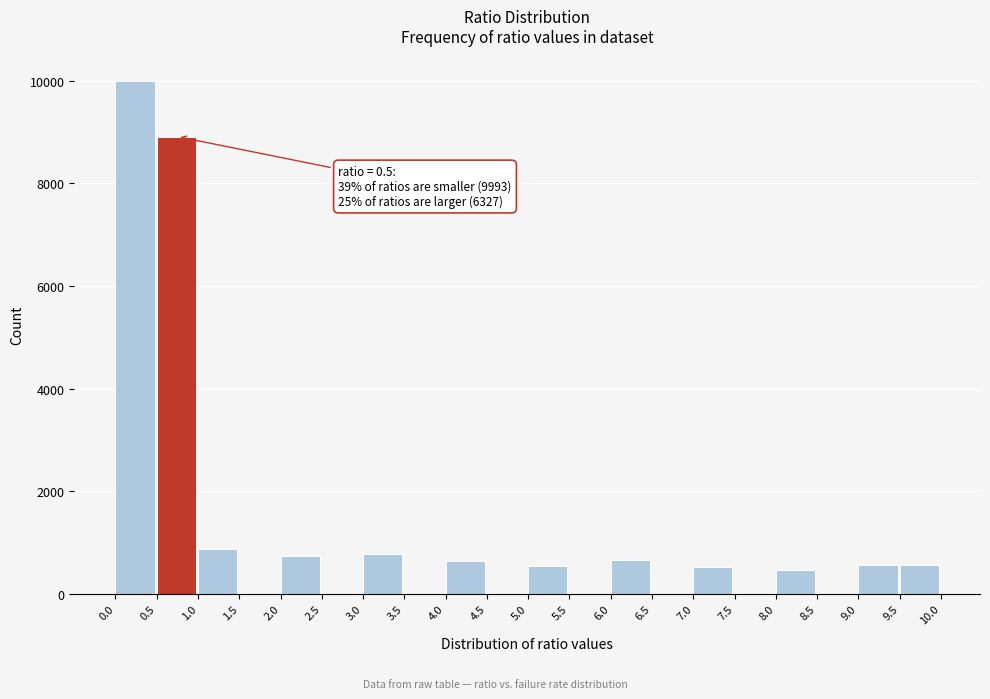

Which range on the x-axis has the tallest bar?

0.0 to 0.5